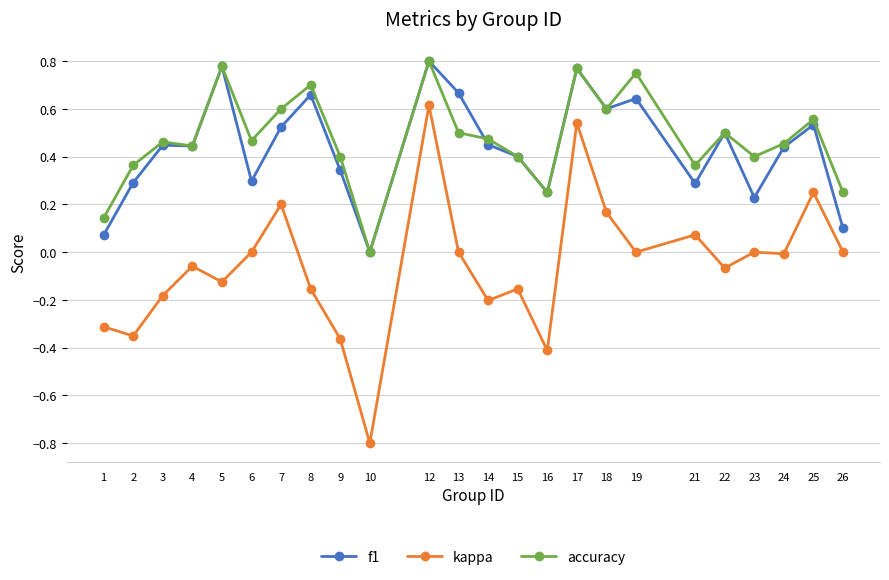

Which label corresponds to the largest value in the chart?

12